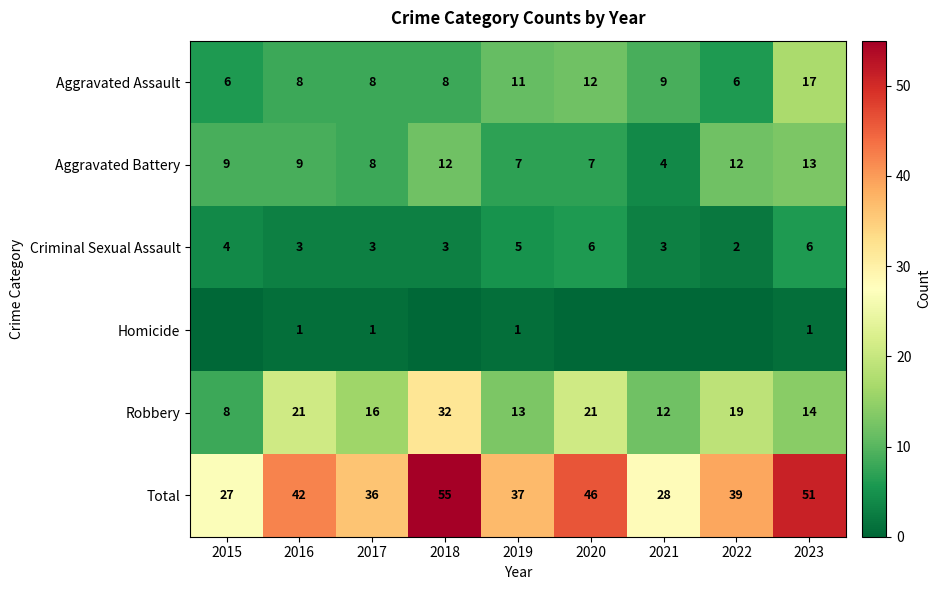

Is it true that Robbery equals 6 at 2016?

False